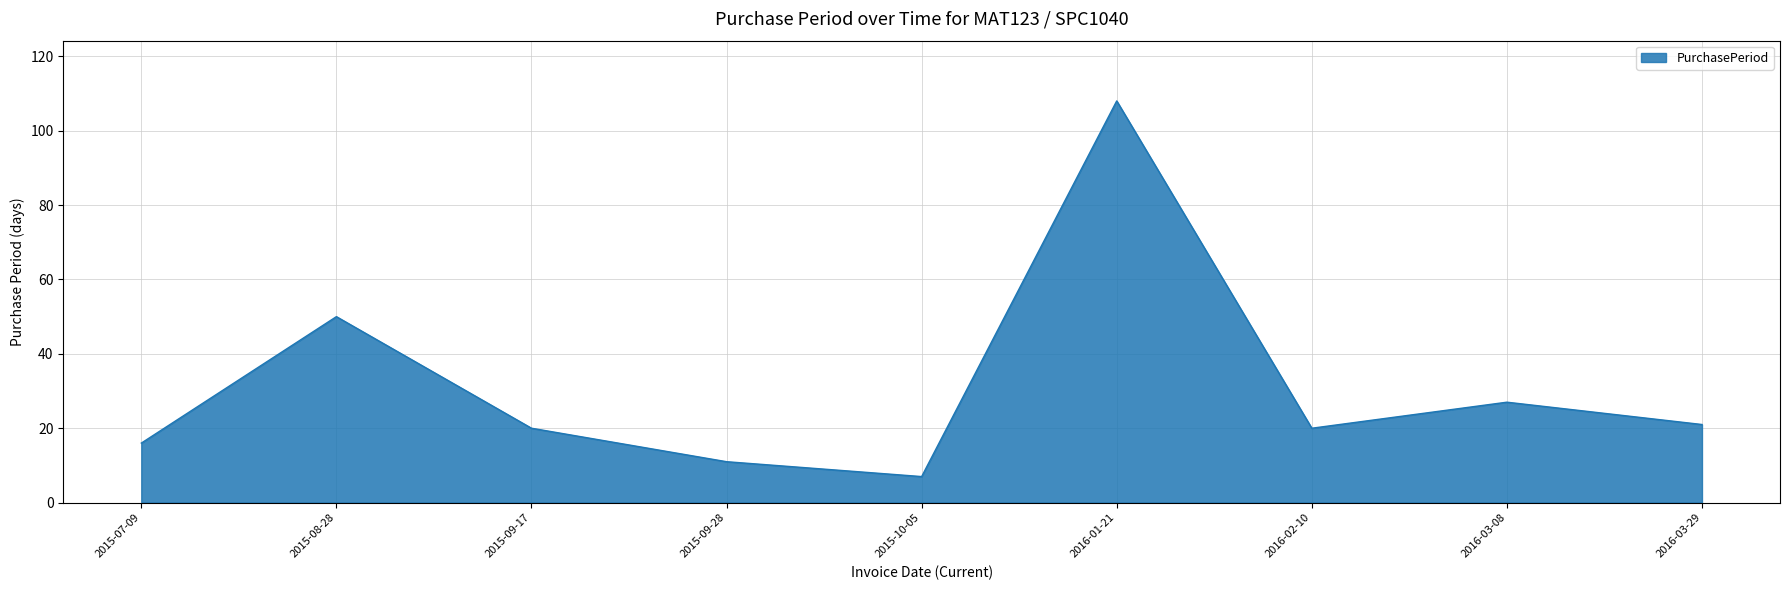

At which label does the data first exceed 20?

2015-08-28